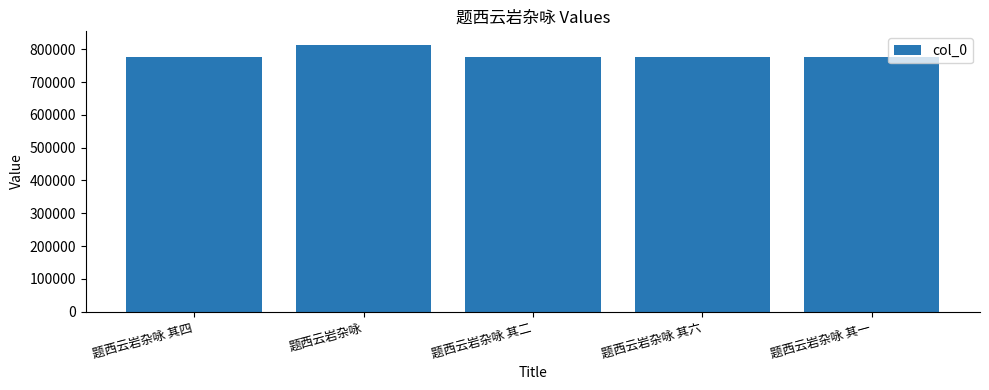

True or false: the data shows 776673 at 题西云岩杂咏 其四.

True